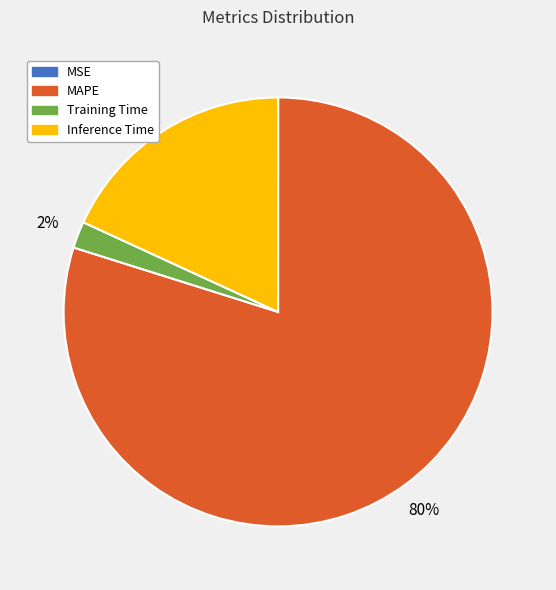

True or false: Training Time accounts for 2% of the total.

True